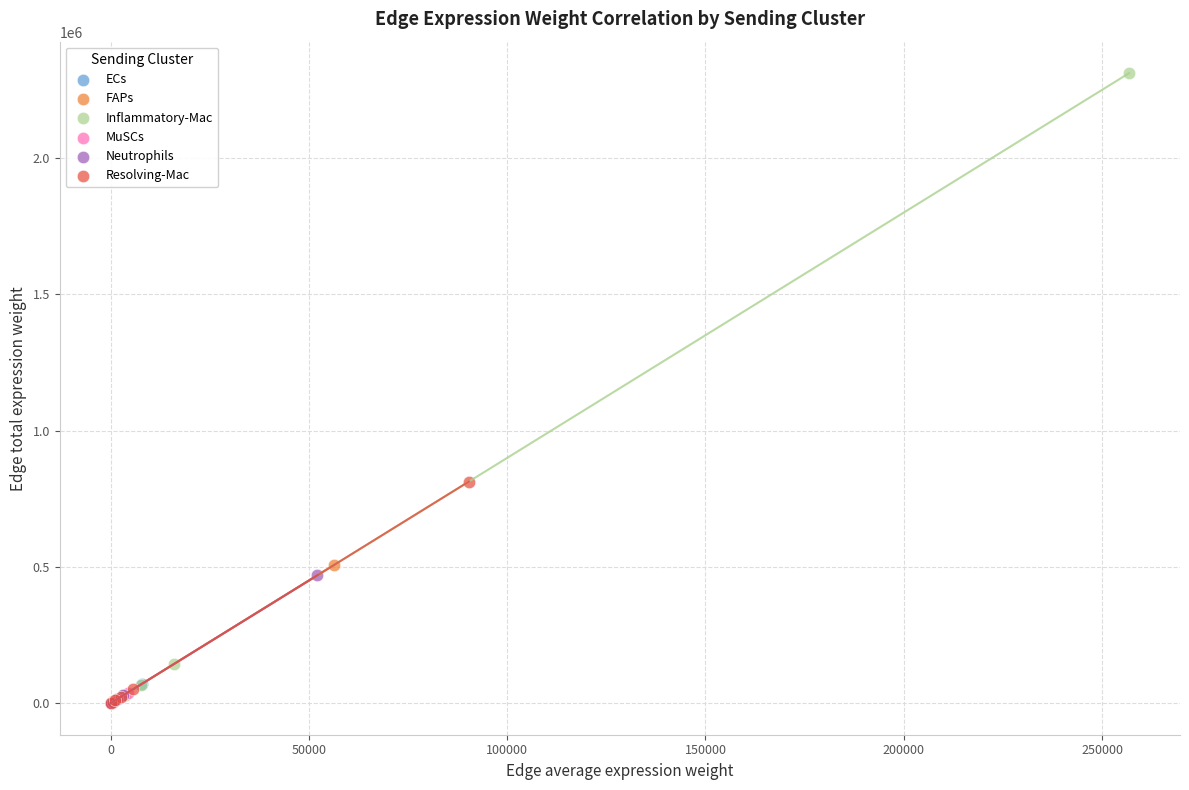

Which series reaches the maximum Y coordinate?

Inflammatory-Mac